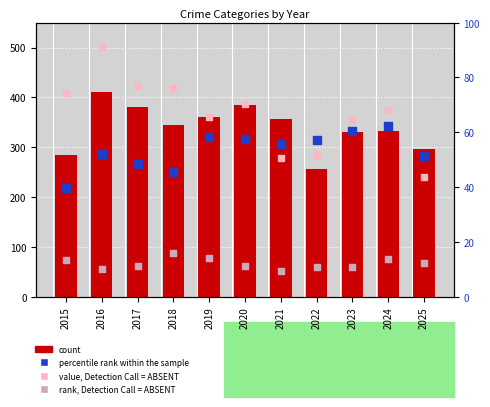

Which series has the widest spread of Y values?

Criminal Sexual Assault (absent)